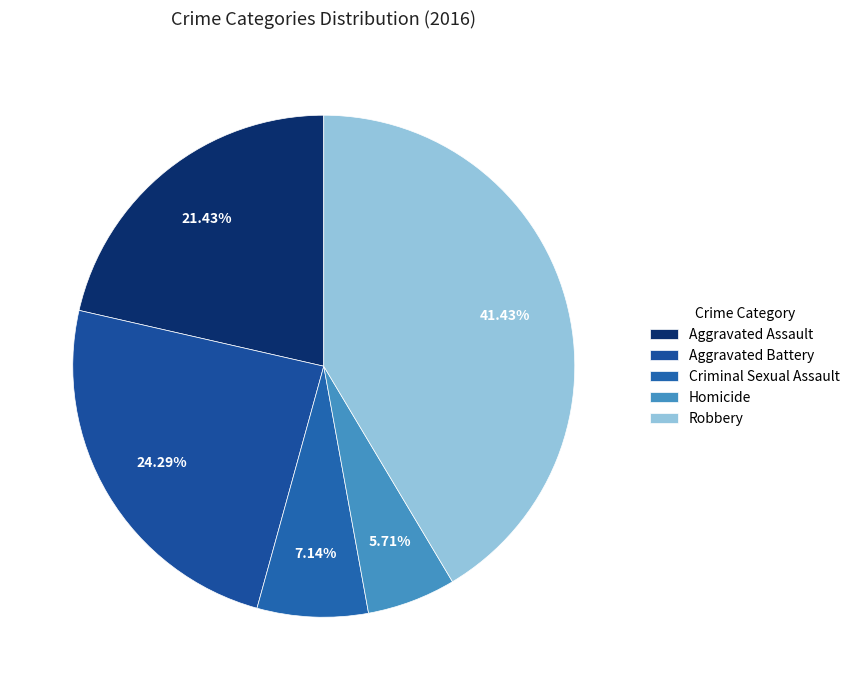

What is the ratio of the value at Criminal Sexual Assault to the value at Aggravated Battery?

0.3